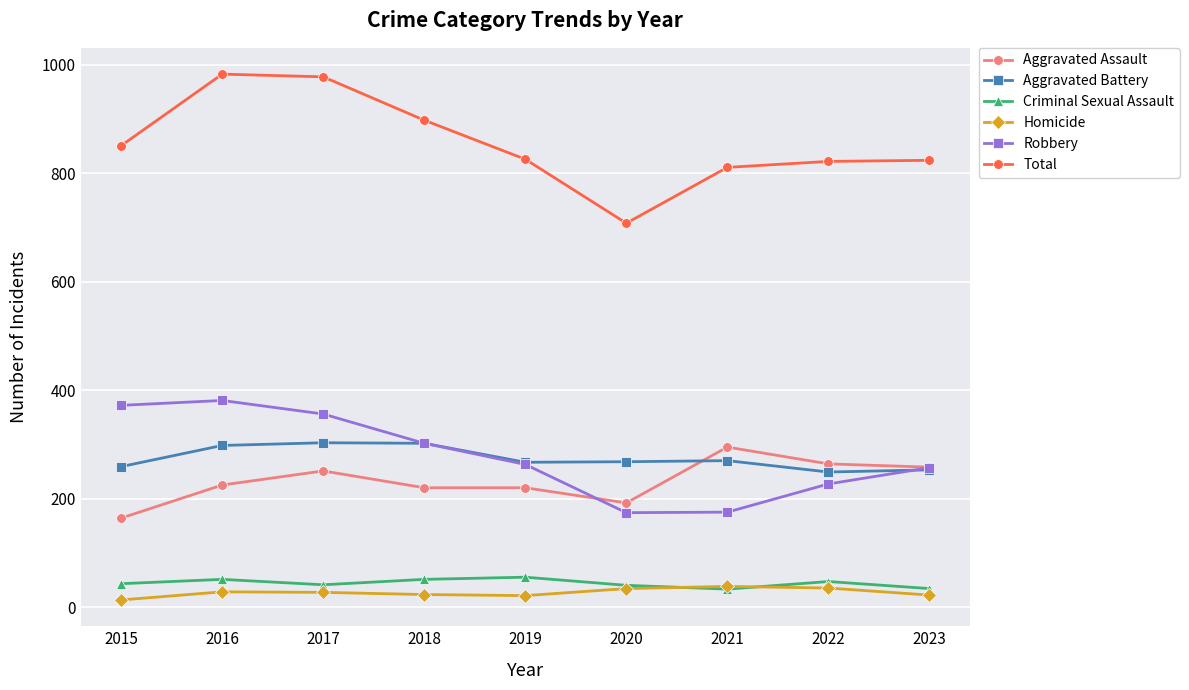

Which series changed the most between 2015 and 2017?

Total